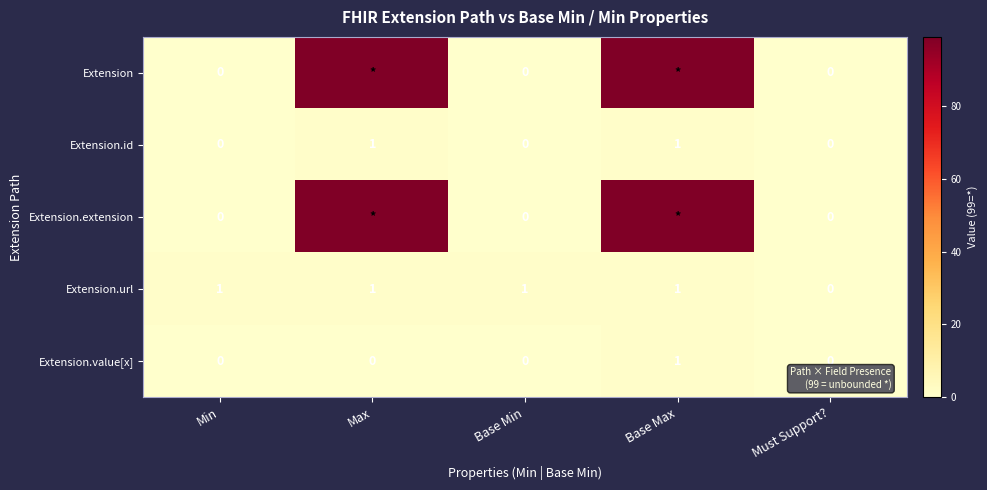

Which has a higher value, Min or Base Max?

Base Max